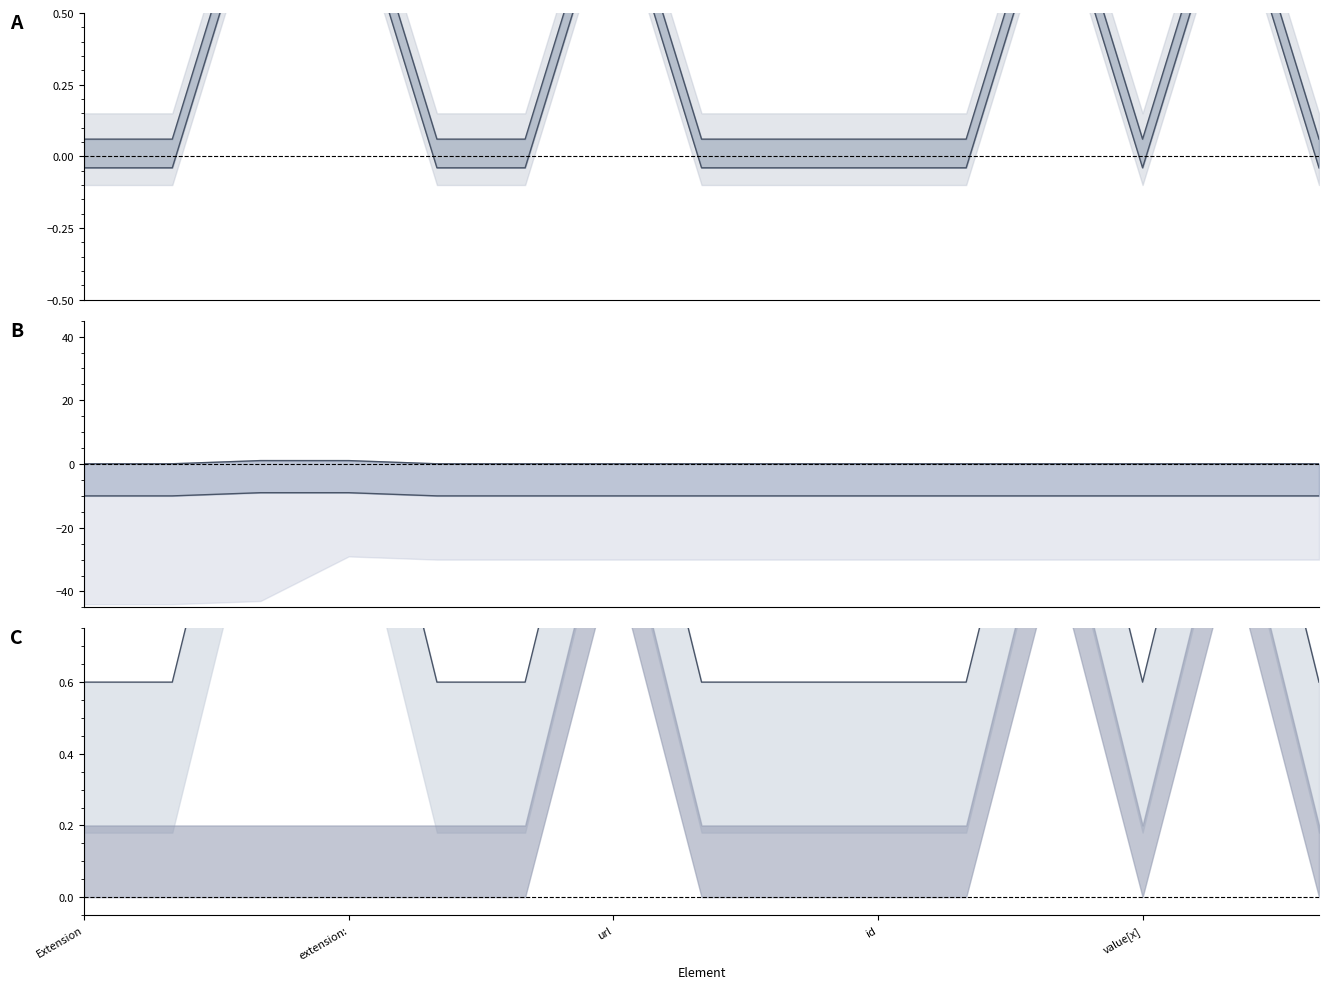

Is it true that Min upper equals 0.1 at 5?

True